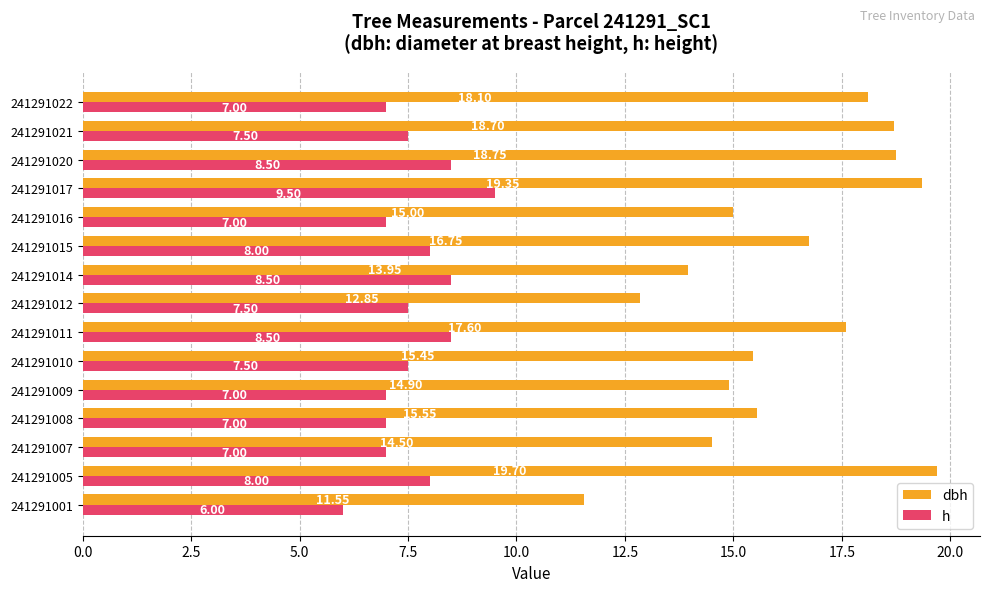

What is the difference between the second highest and minimum values in the dbh series?

7.8